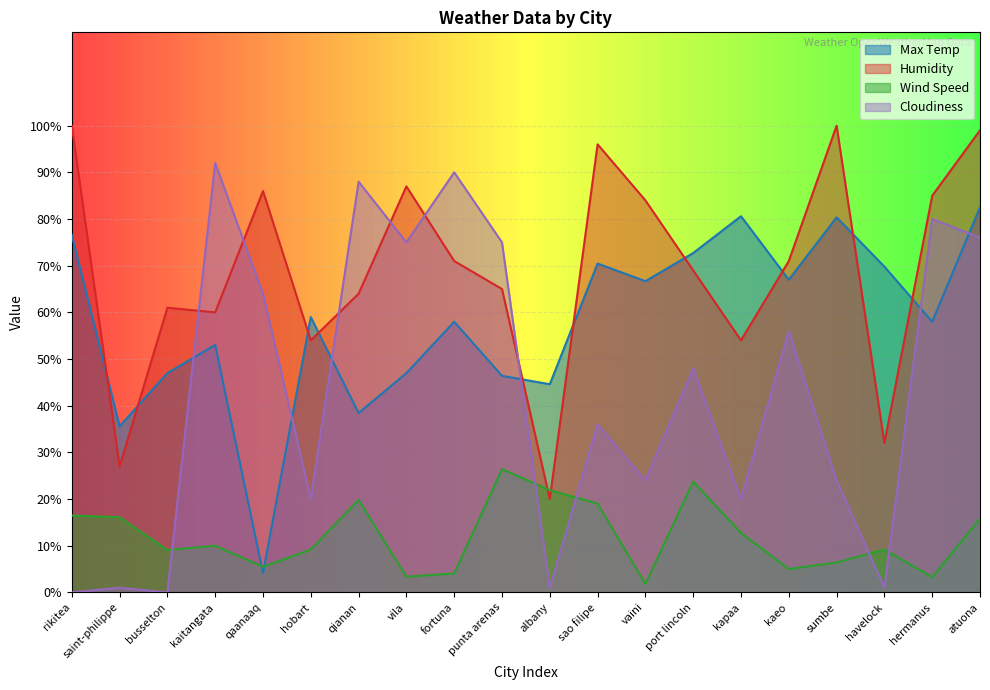

Reading left to right, what are all the values shown in this chart?

Max Temp: 76.6	35.6	47.0	53.0	4.1	59.0	38.4	47.0	58.0	46.4	44.6	70.5	66.7	72.7	80.6	67.0	80.4	69.8	58.0	82.5
Humidity: 100.0	27.0	61.0	60.0	86.0	54.0	64.0	87.0	71.0	65.0	20.0	96.0	84.0	69.0	54.0	71.0	100.0	32.0	85.0	99.0
Wind Speed: 16.5	16.1	9.1	10.0	5.5	9.2	19.8	3.4	4.0	26.4	21.9	19.0	1.8	23.7	12.8	5.0	6.4	9.2	3.3	15.8
Cloudiness: 0.0	1.0	0.0	92.0	64.0	20.0	88.0	75.0	90.0	75.0	1.0	36.0	24.0	48.0	20.0	56.0	24.0	1.0	80.0	76.0